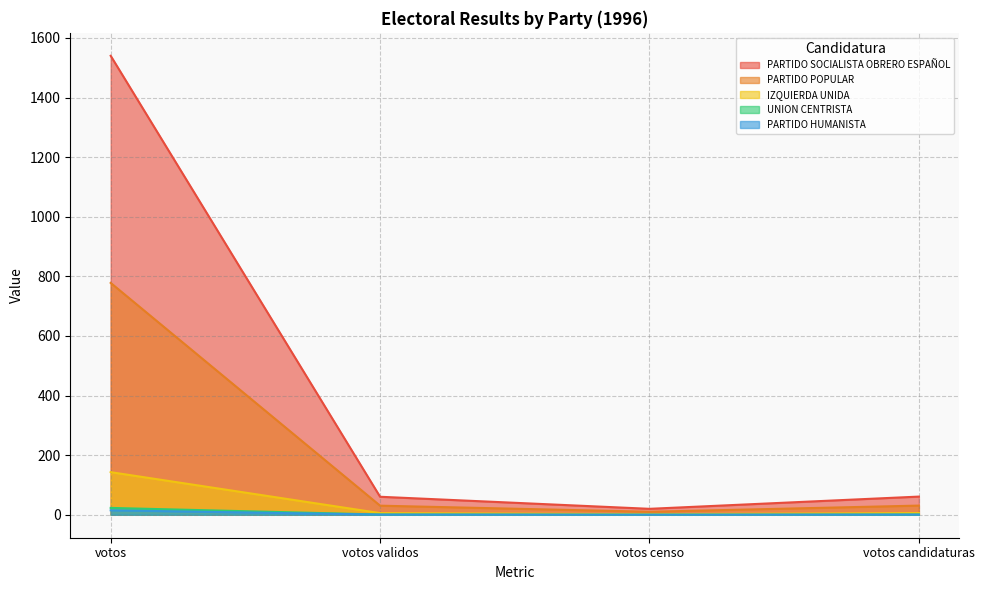

The UNION CENTRISTA series shows 0.3 at votos censo. True or false?

True